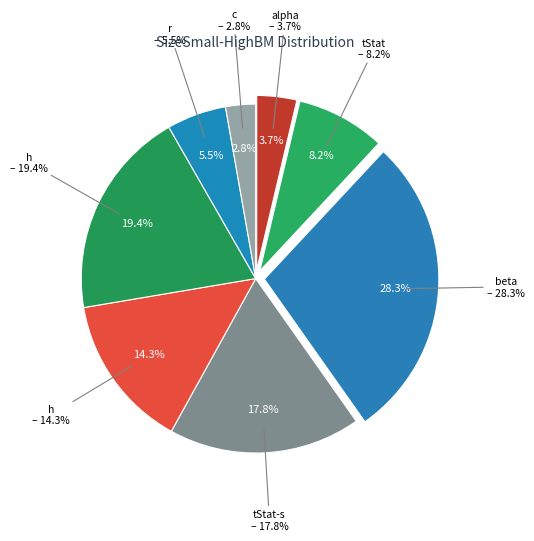

What percentage is NOT represented by SizeSmall-HighBM alpha?

96.3%